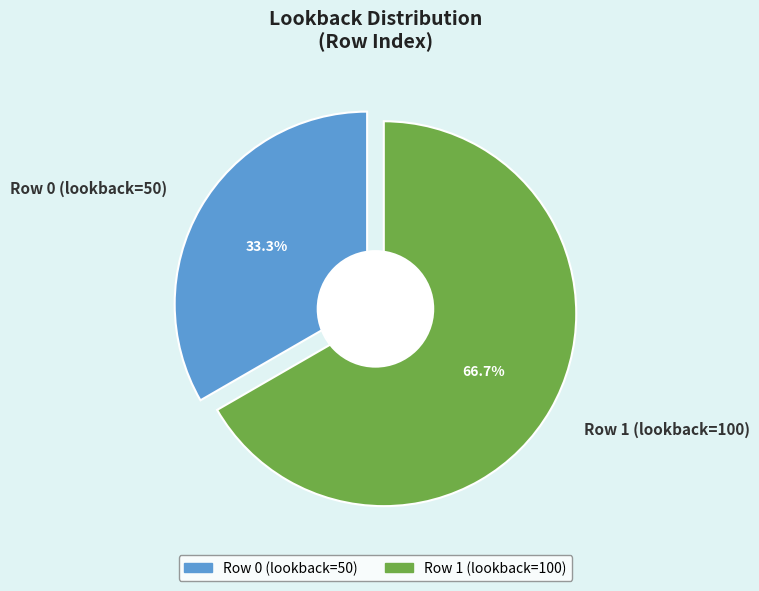

Which category has the smallest portion of the pie?

Row 0 (lookback=50)